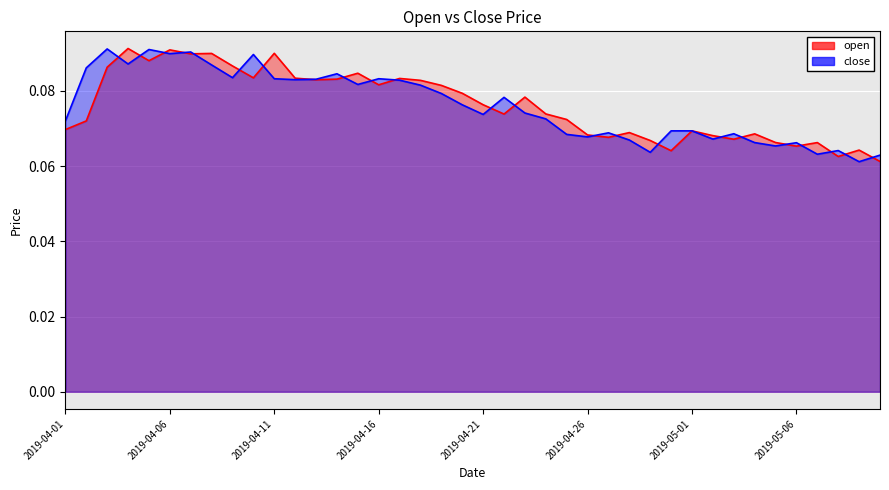

Where do close and open first cross each other?

2019-04-03 and 2019-04-04